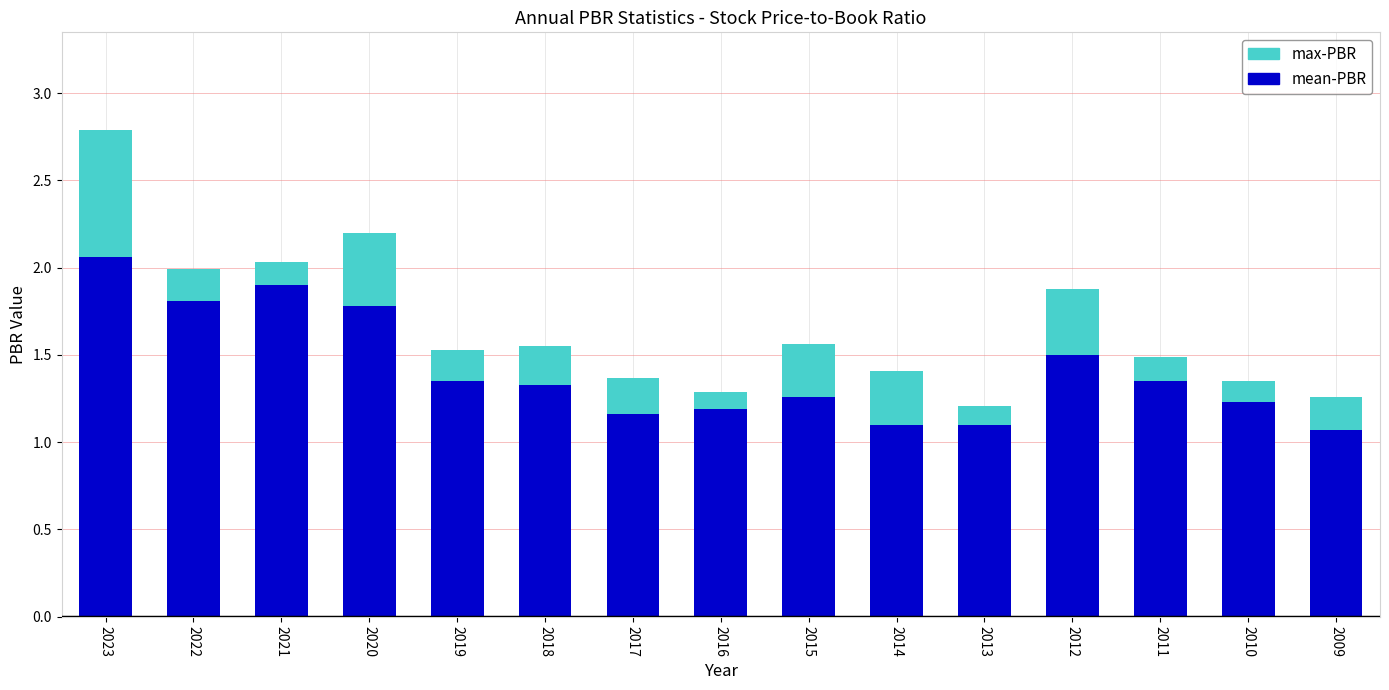

List the series in order of their peak value, highest first.

max-PBR, mean-PBR